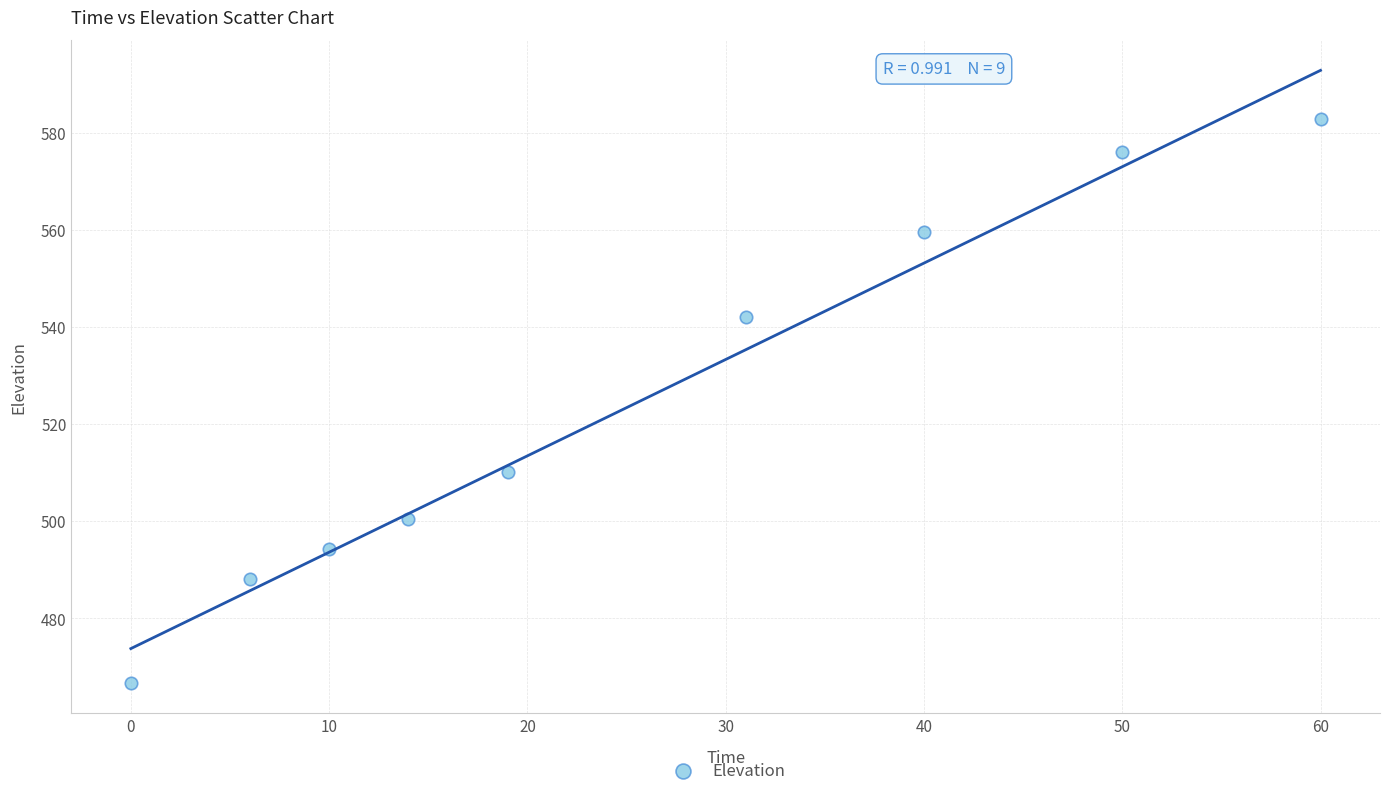

What is the range of X values (max minus min)?

60.0